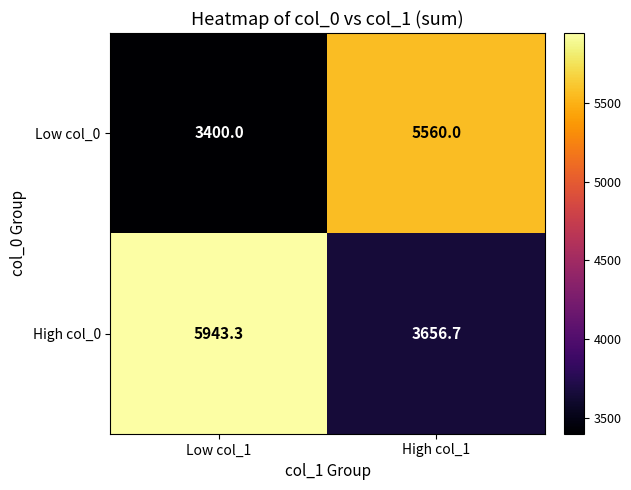

Is it true that Low col_0 equals 5560.0 at High col_1?

True